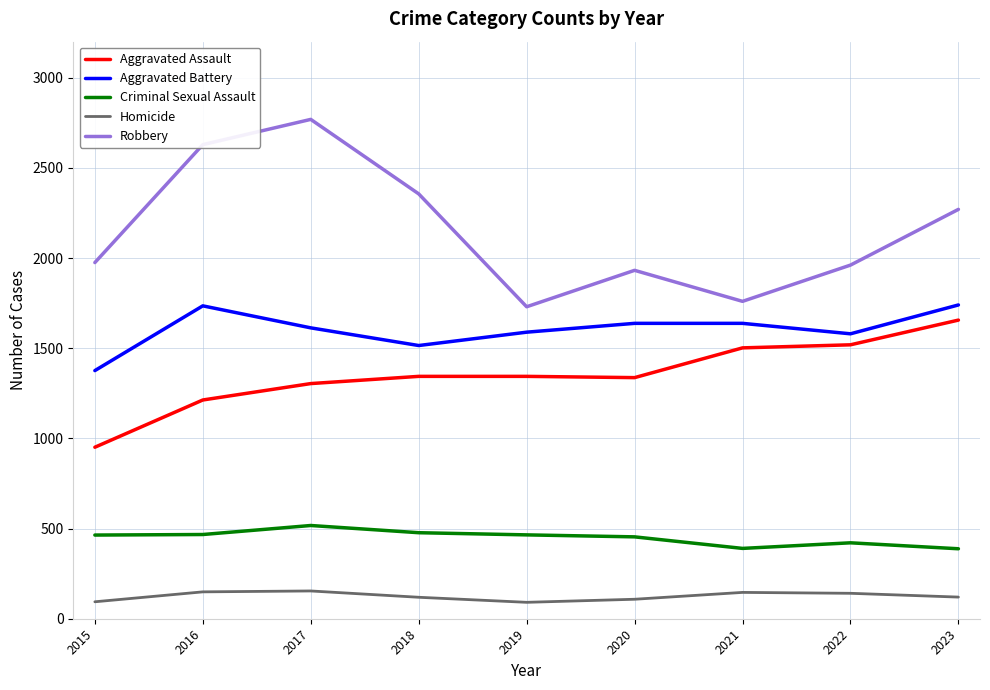

What is the smallest value displayed?

91